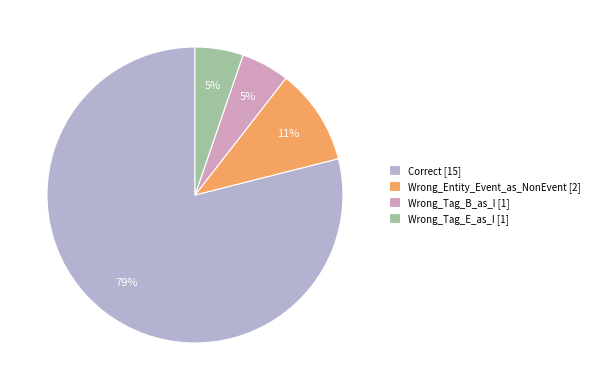

To the nearest percent, what portion does Correct represent?

79%